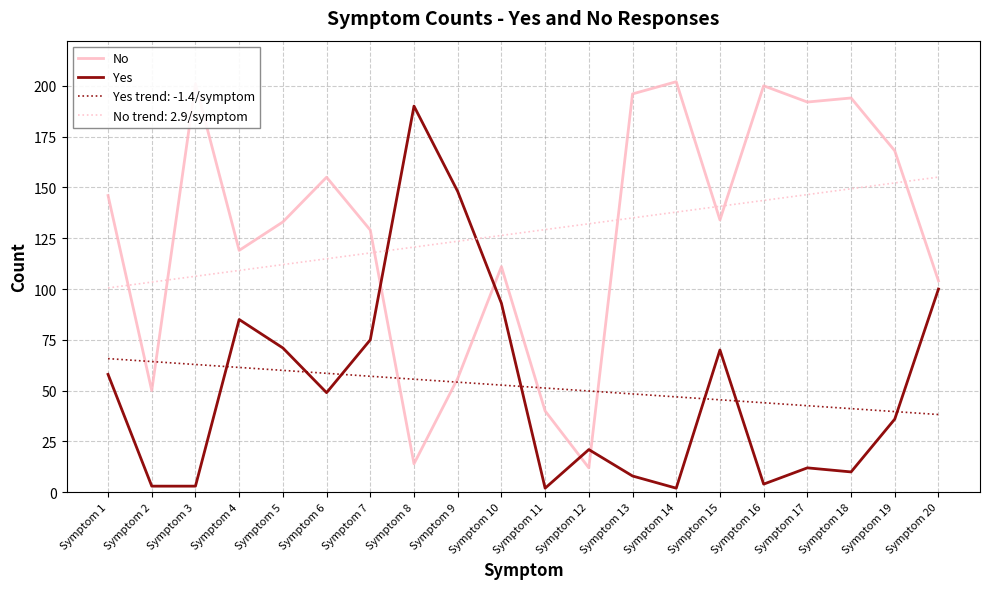

True or false: Yes and No cross at least once.

True